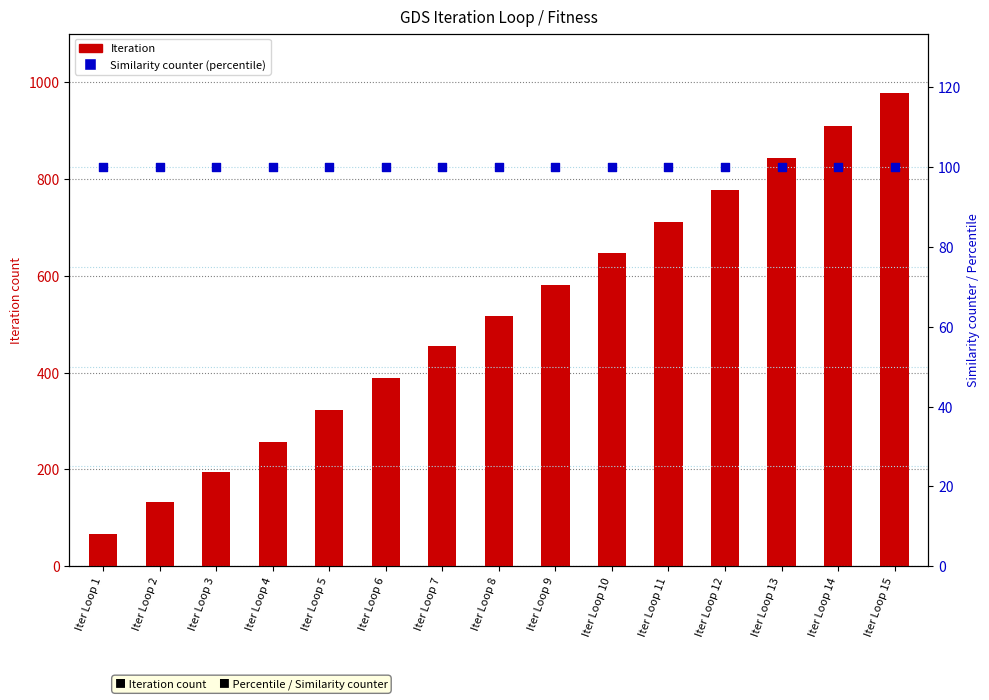

Which series has the largest Y range (max minus min)?

Iteration